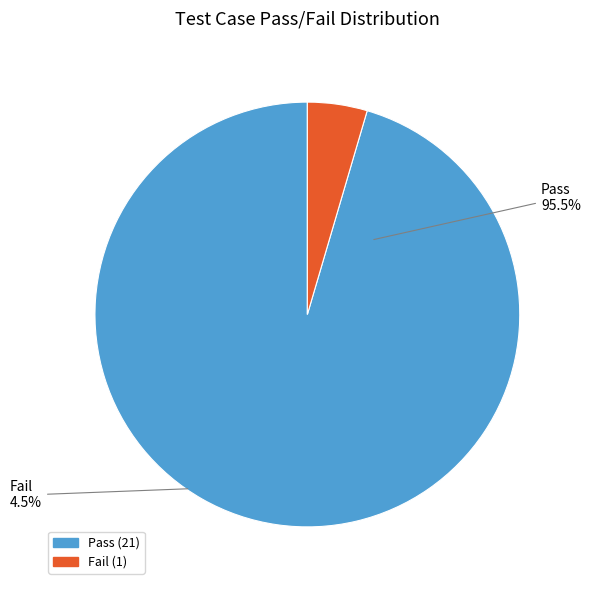

To the nearest percent, what is the difference between the largest and smallest slice percentages?

91%